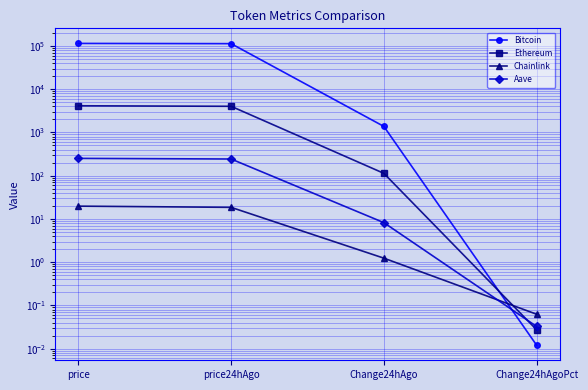

Rank the series by their maximum value, from highest to lowest.

Bitcoin, Ethereum, Aave, Chainlink